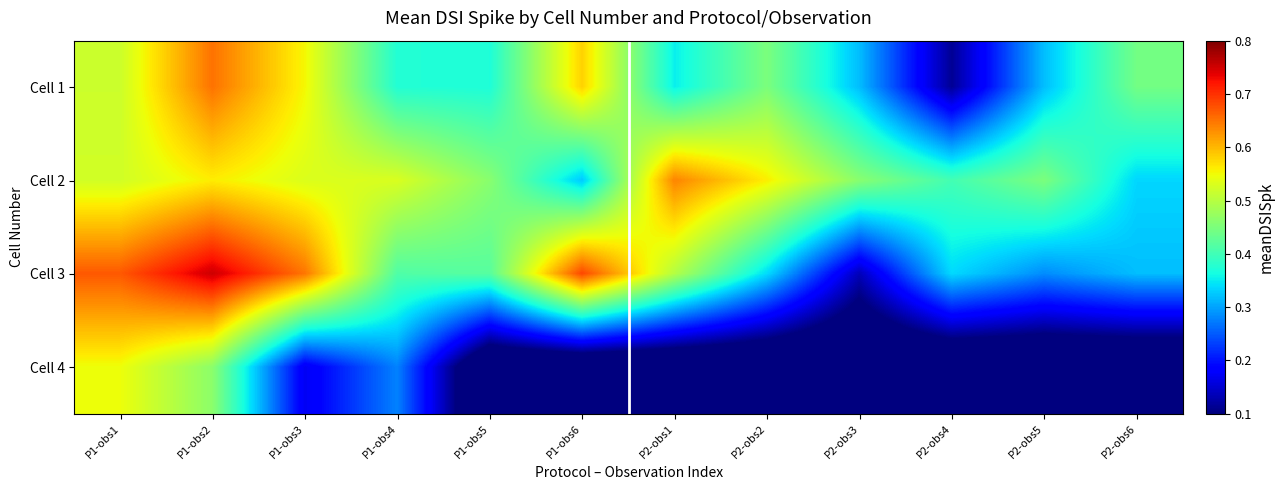

Between P1-obs4 and P2-obs6, which is larger?

P2-obs6